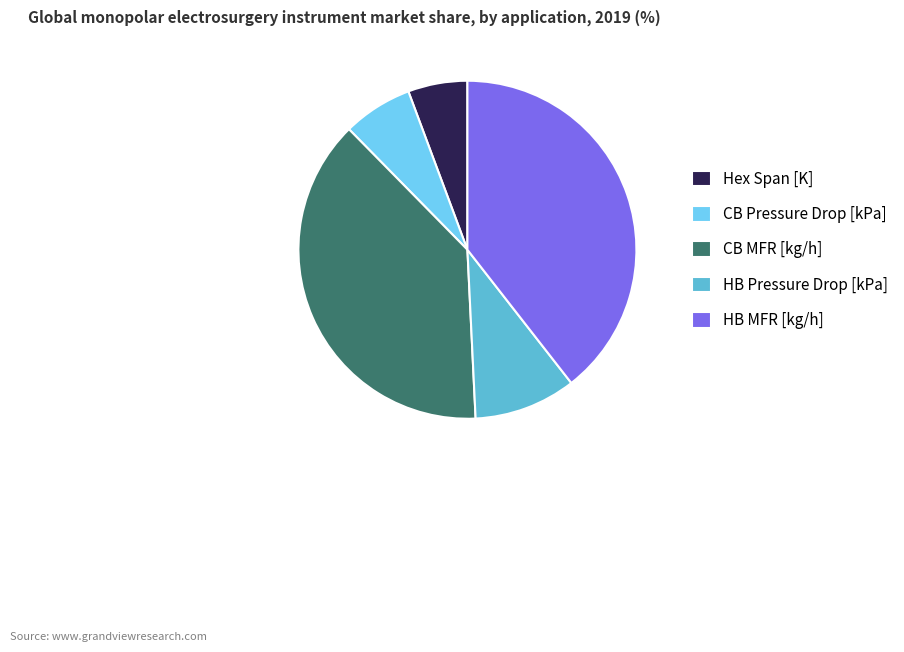

What is the smallest slice in the pie chart?

Hex Span [K]